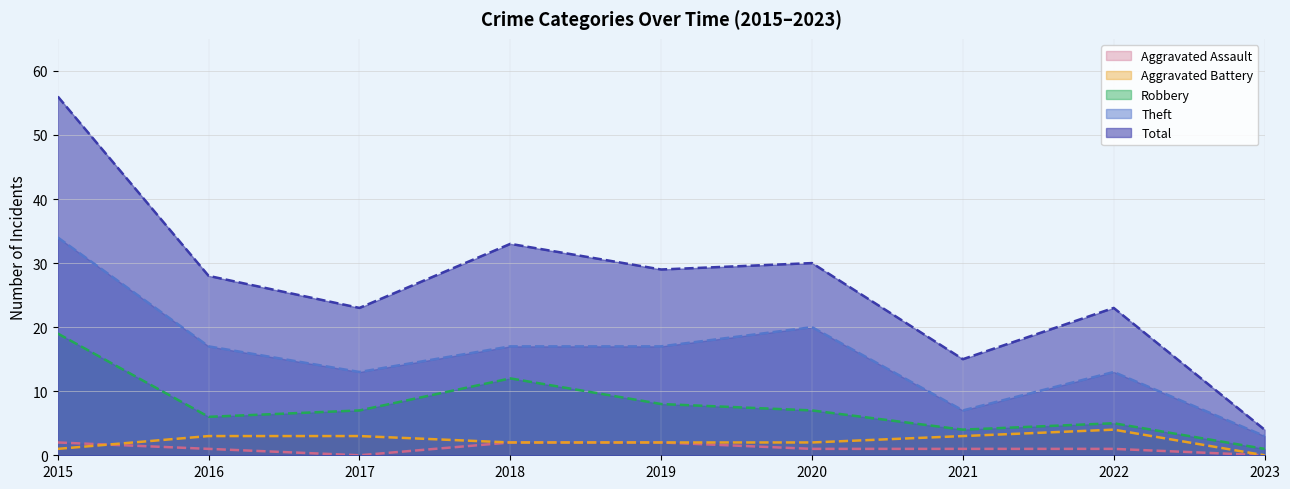

Reading right to left, extract all data points from this chart.

Aggravated Assault: 0	1	1	1	2	2	0	1	2
Aggravated Battery: 0	4	3	2	2	2	3	3	1
Robbery: 1	5	4	7	8	12	7	6	19
Theft: 3	13	7	20	17	17	13	17	34
Total: 4	23	15	30	29	33	23	28	56